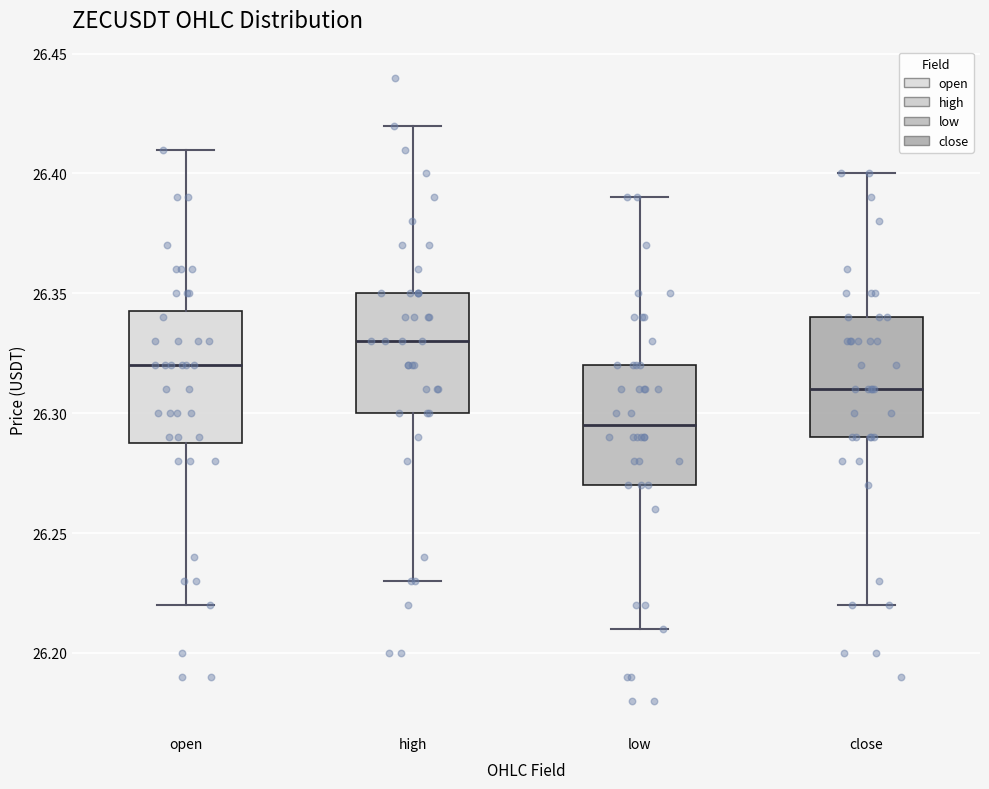

Which box has the highest median line?

high